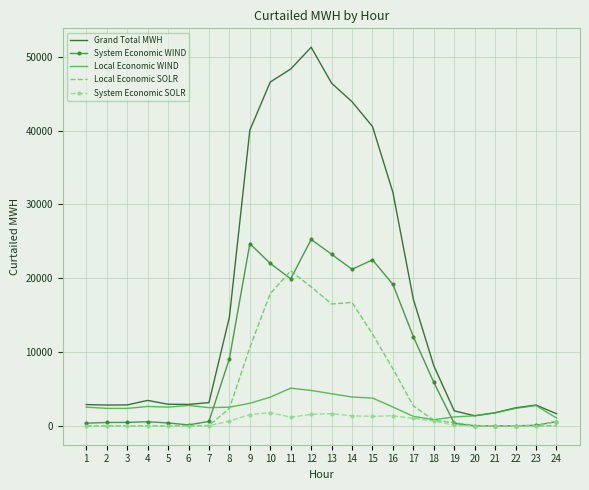

The value of System Economic WIND at 17 is 7198. True or false?

False